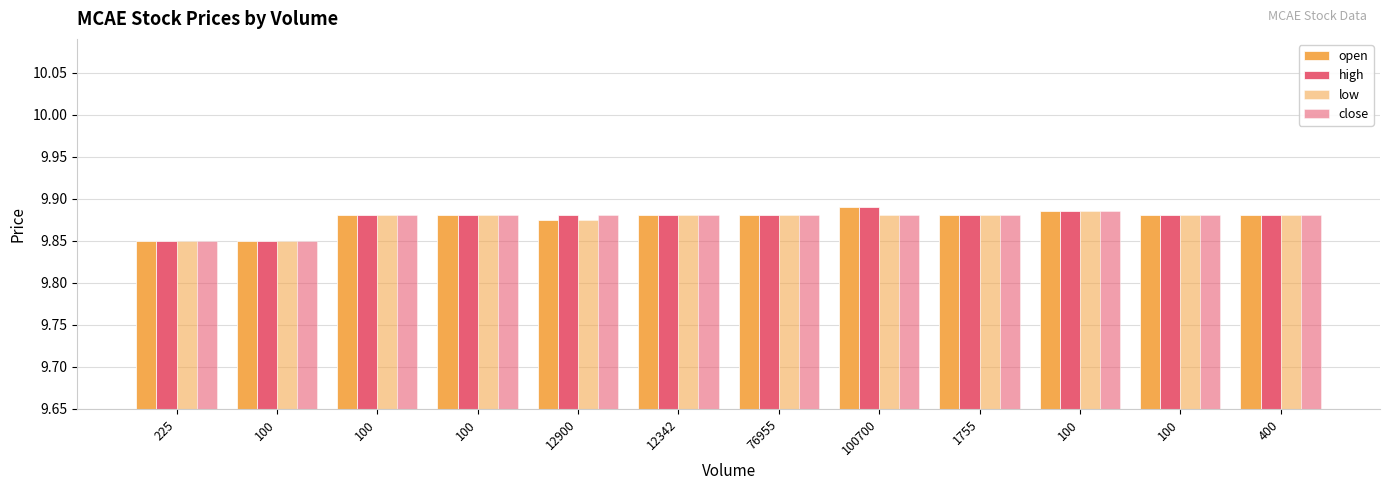

Is it true that low equals 9.9 at 100?

True